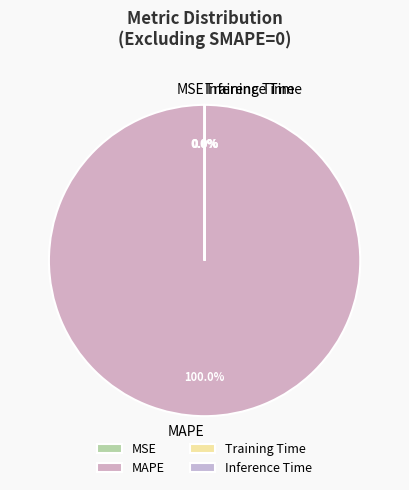

What is the largest slice in the pie chart?

MAPE